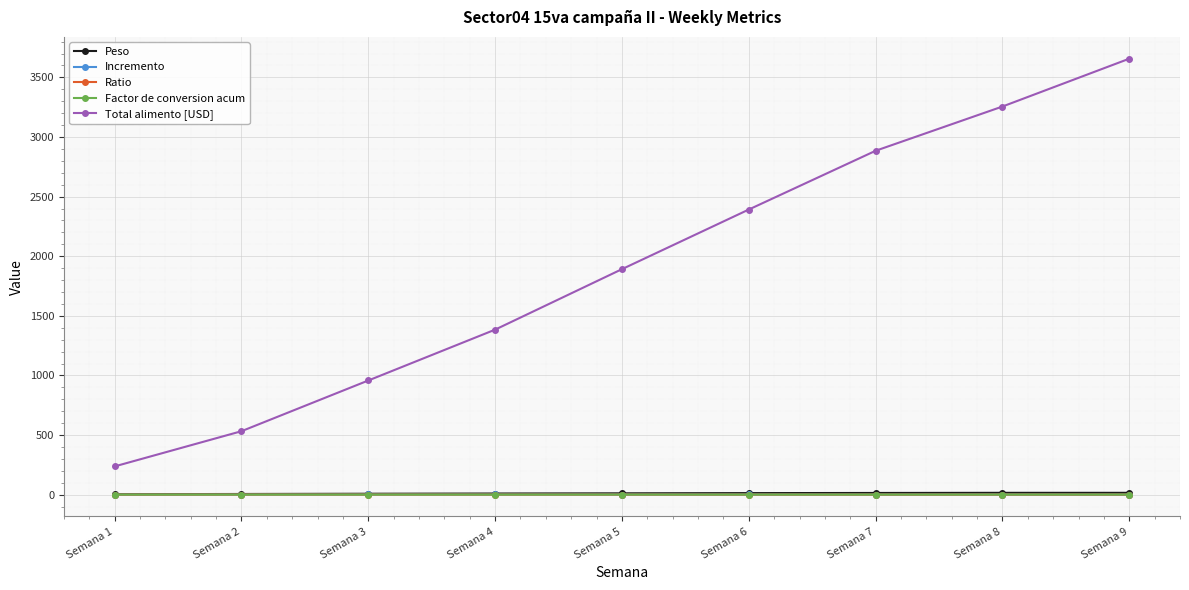

Does the chart display data point markers on the line(s)?

Yes